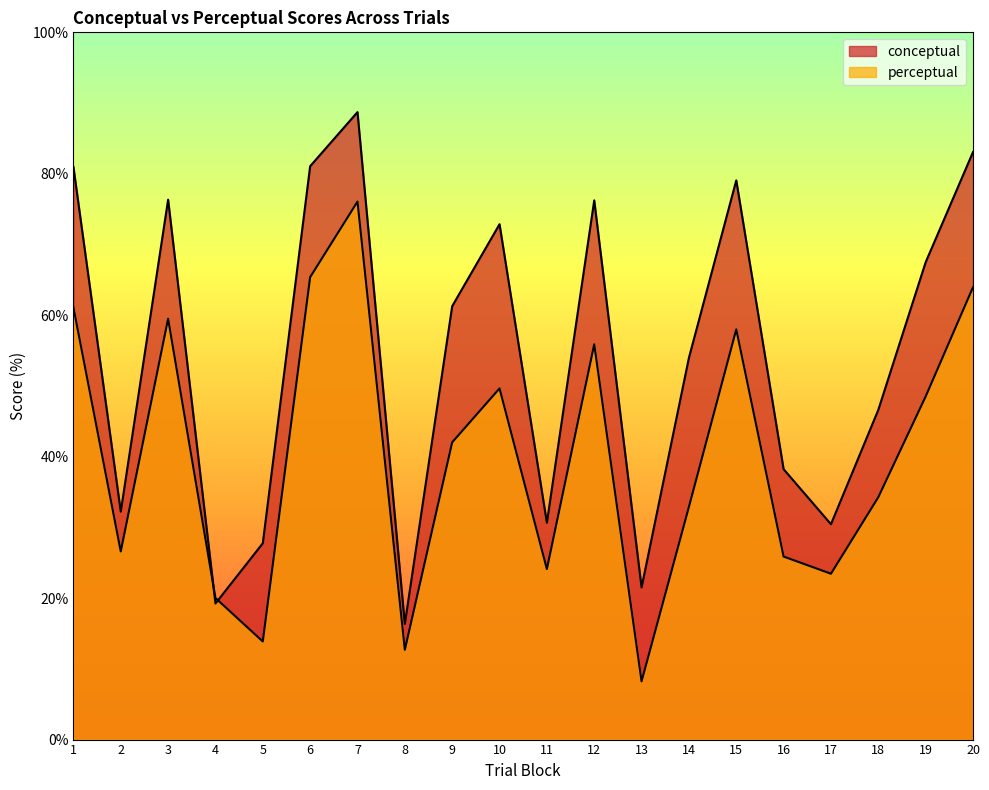

True or false: conceptual and perceptual intersect in this chart.

True